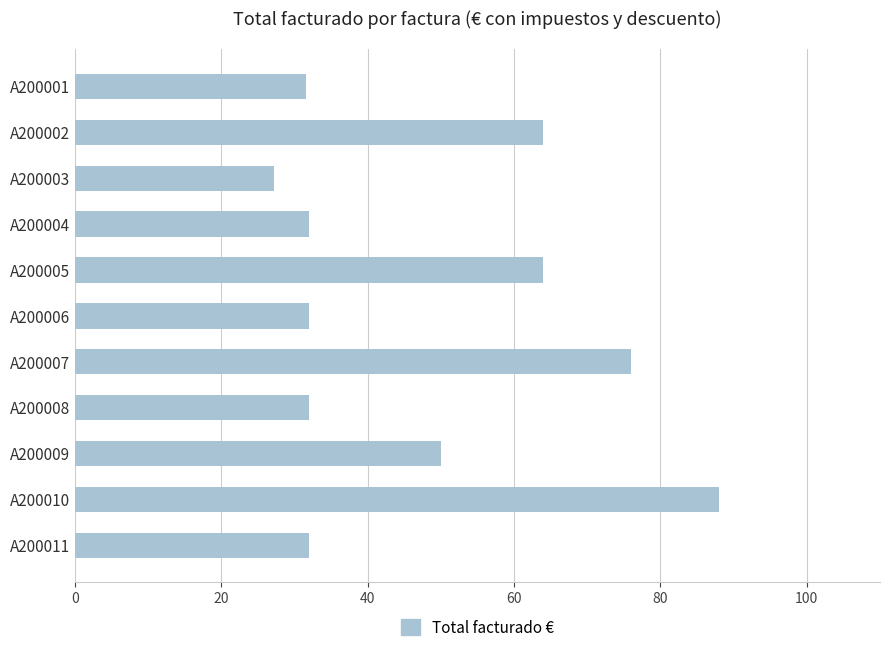

Between A200008 and A200007, which is larger?

A200007